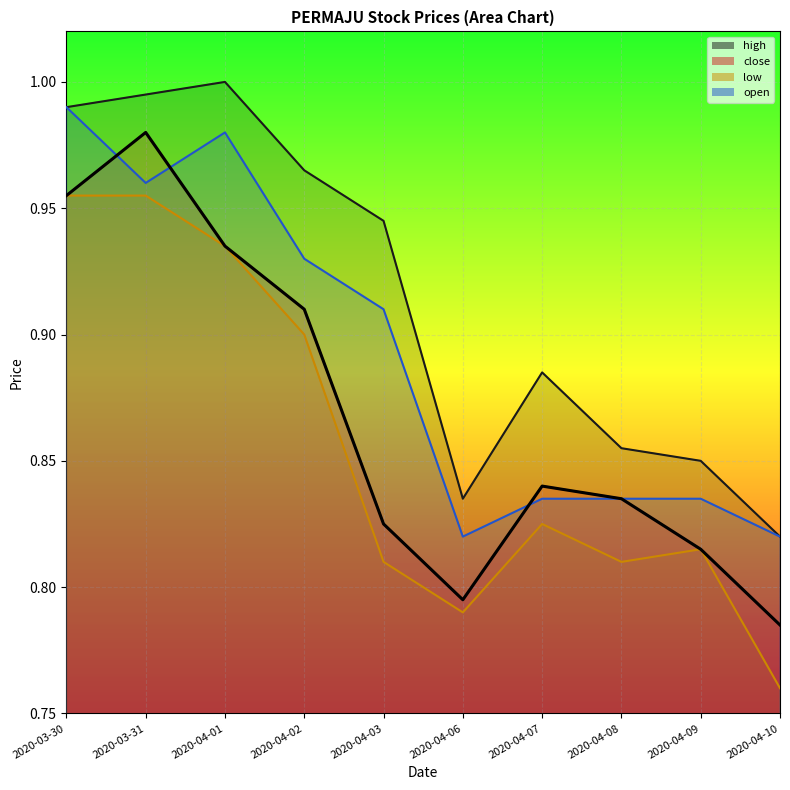

What is the value of the open point at the 8th from the left?

0.8